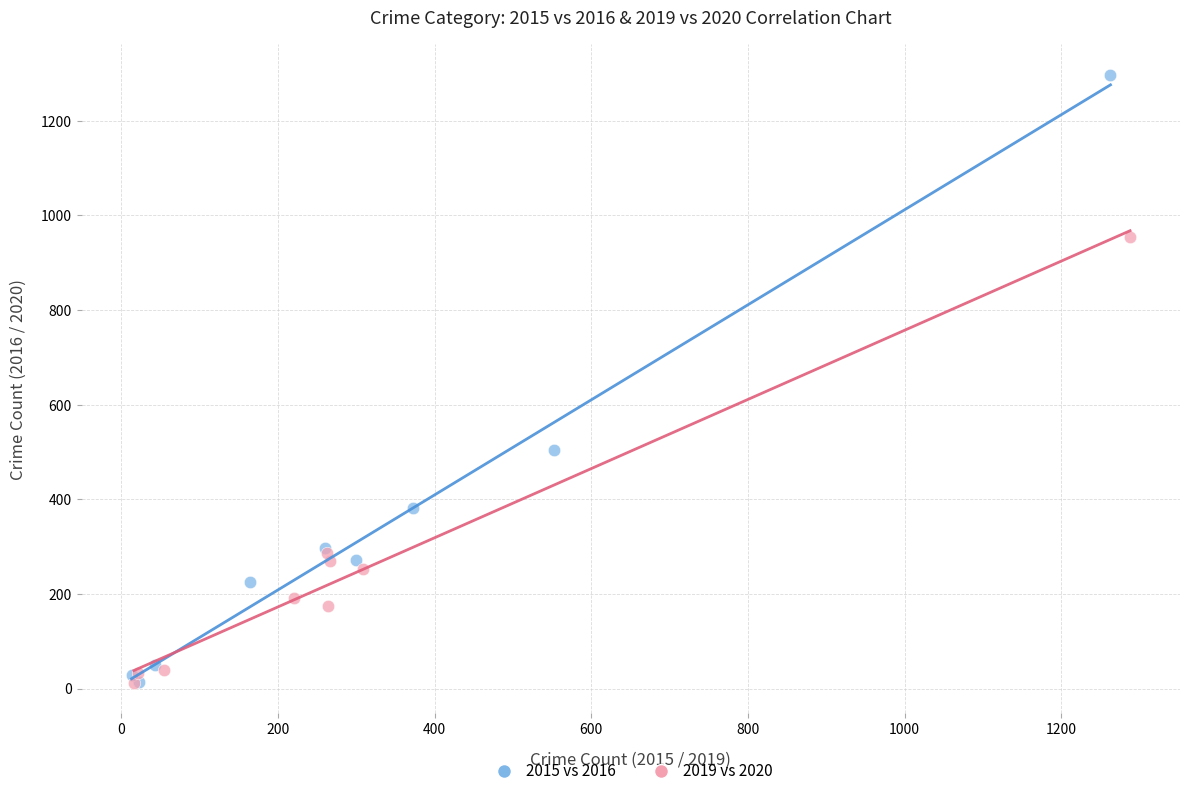

Which series has the largest Y range (max minus min)?

2015 vs 2016